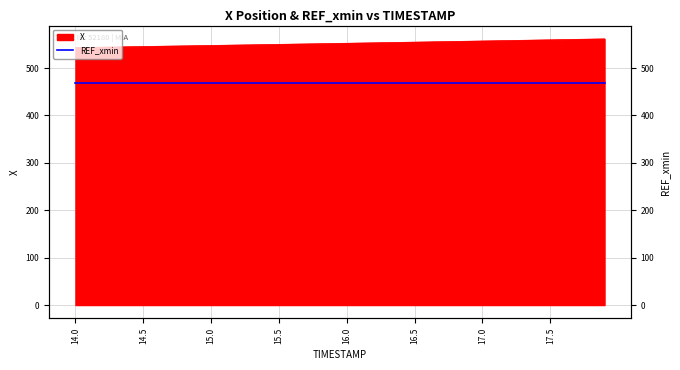

What position from the left is 16.4?

25